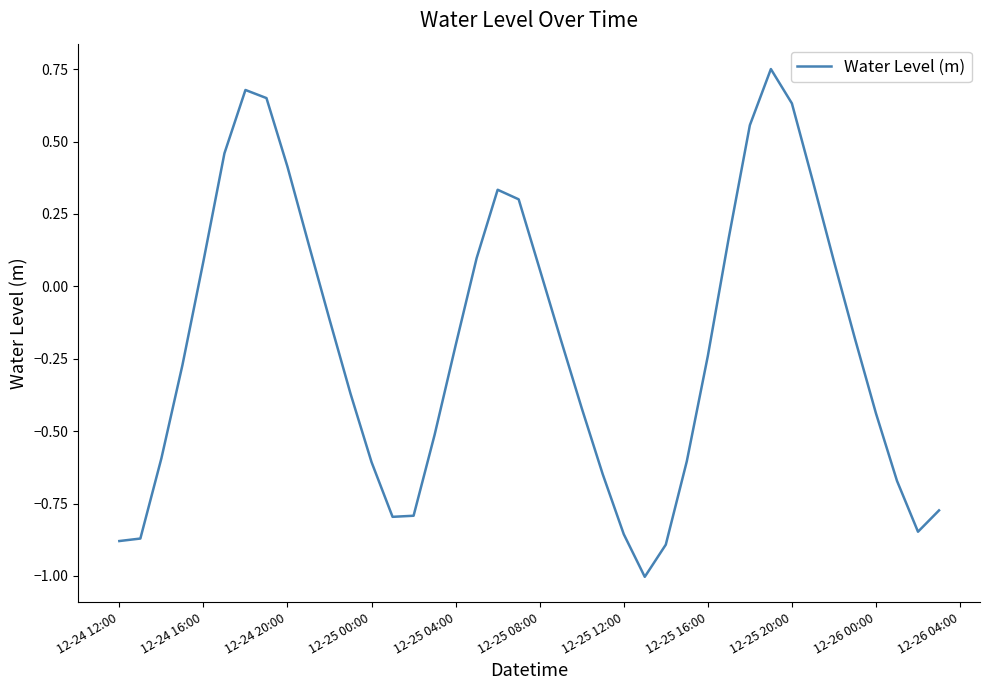

What is the difference between the maximum and minimum values?

1.8